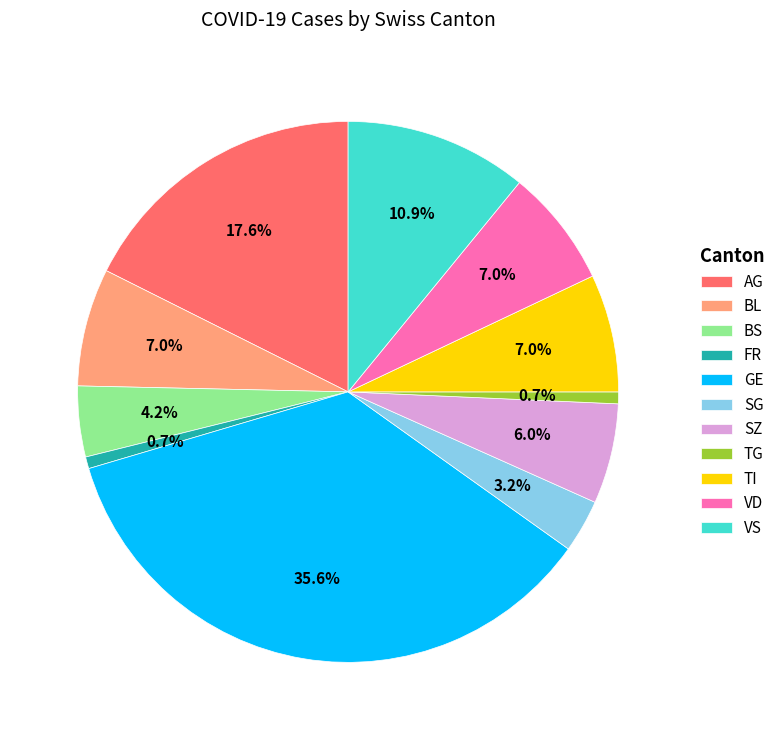

How many slices are in this pie chart?

11